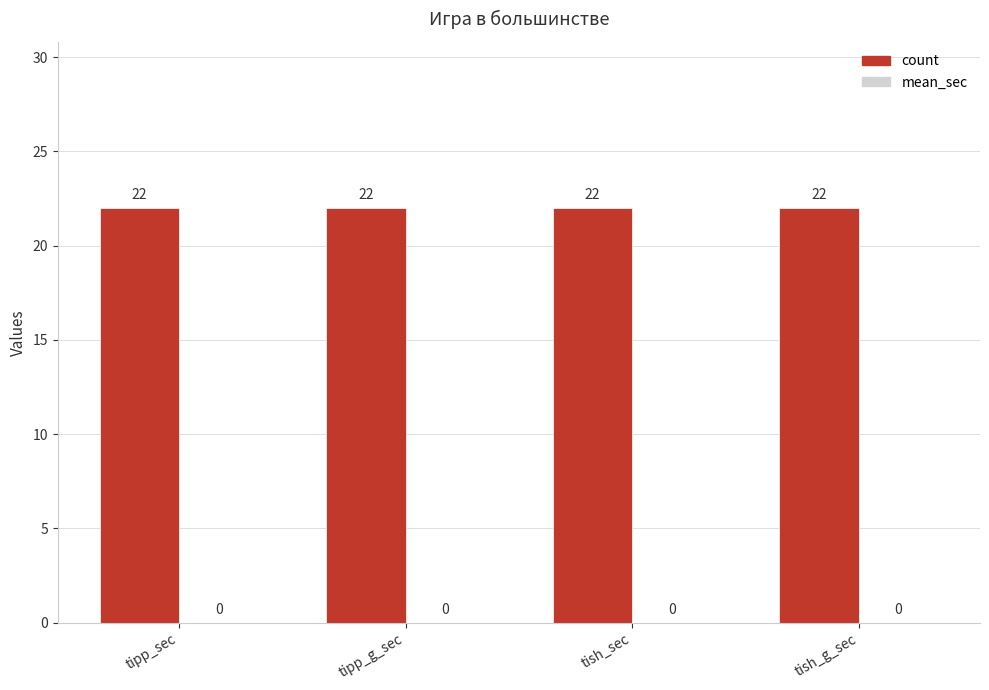

How many bars are there in each group?

2